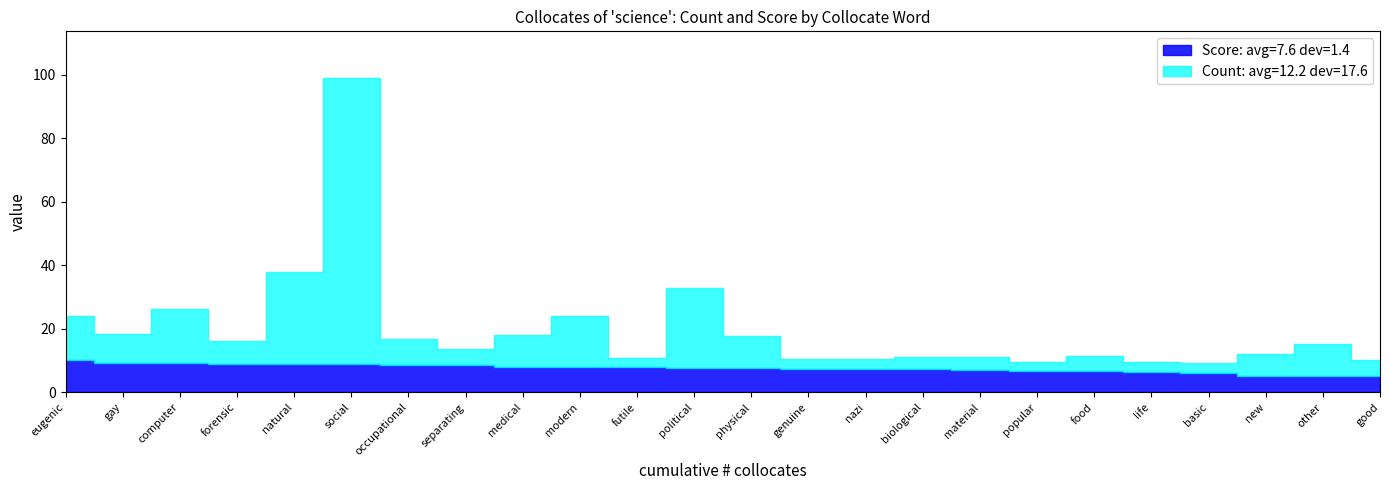

Is it true that Count equals 6.9 at medical?

False